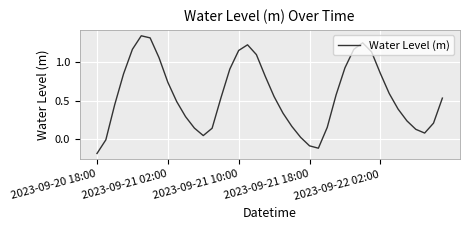

What is the difference between the maximum and minimum values?

1.5